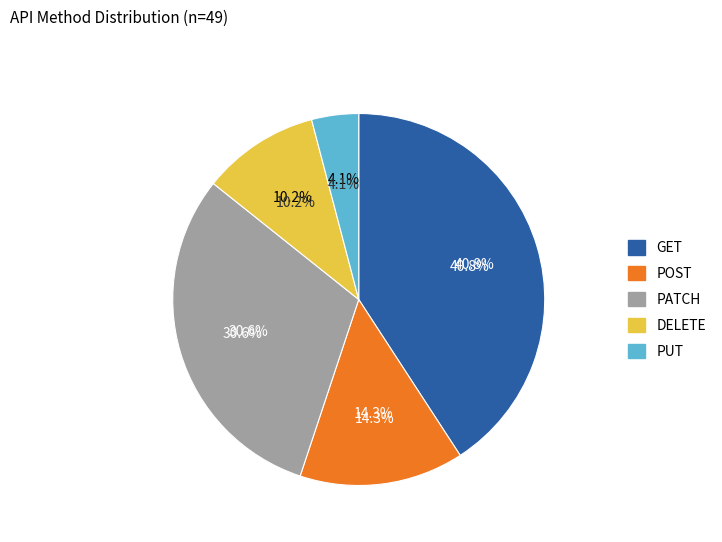

Does GET represent more than half of the total?

No